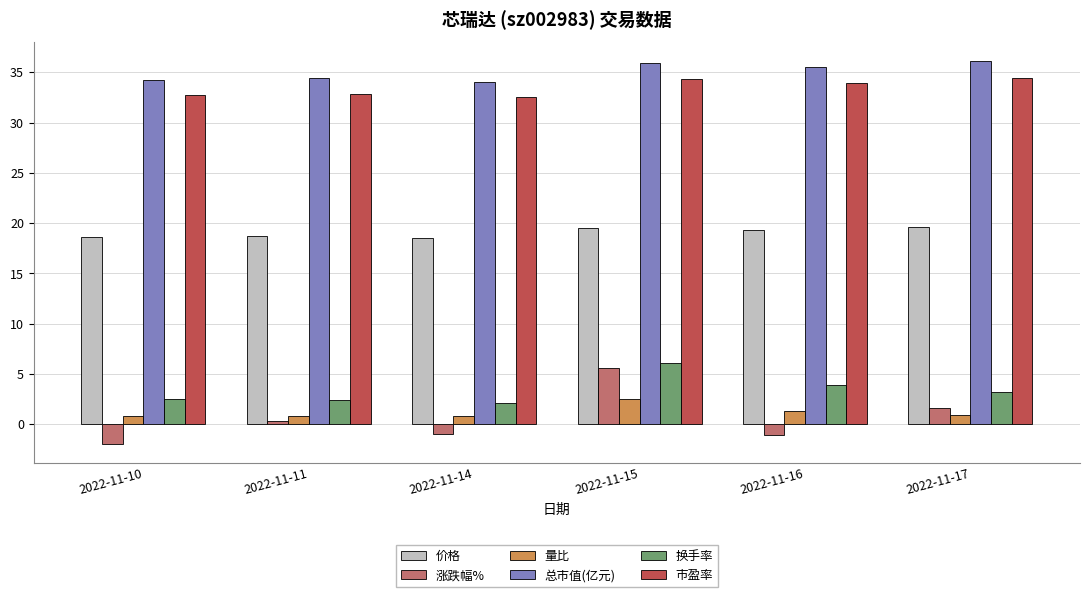

Are the bars horizontal?

No